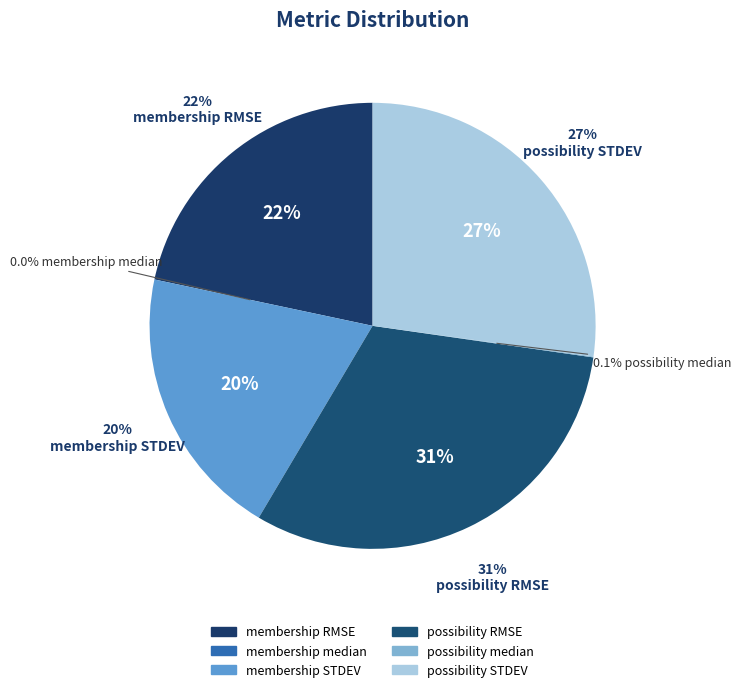

Is it true that possibility RMSE is 25% of the pie?

False